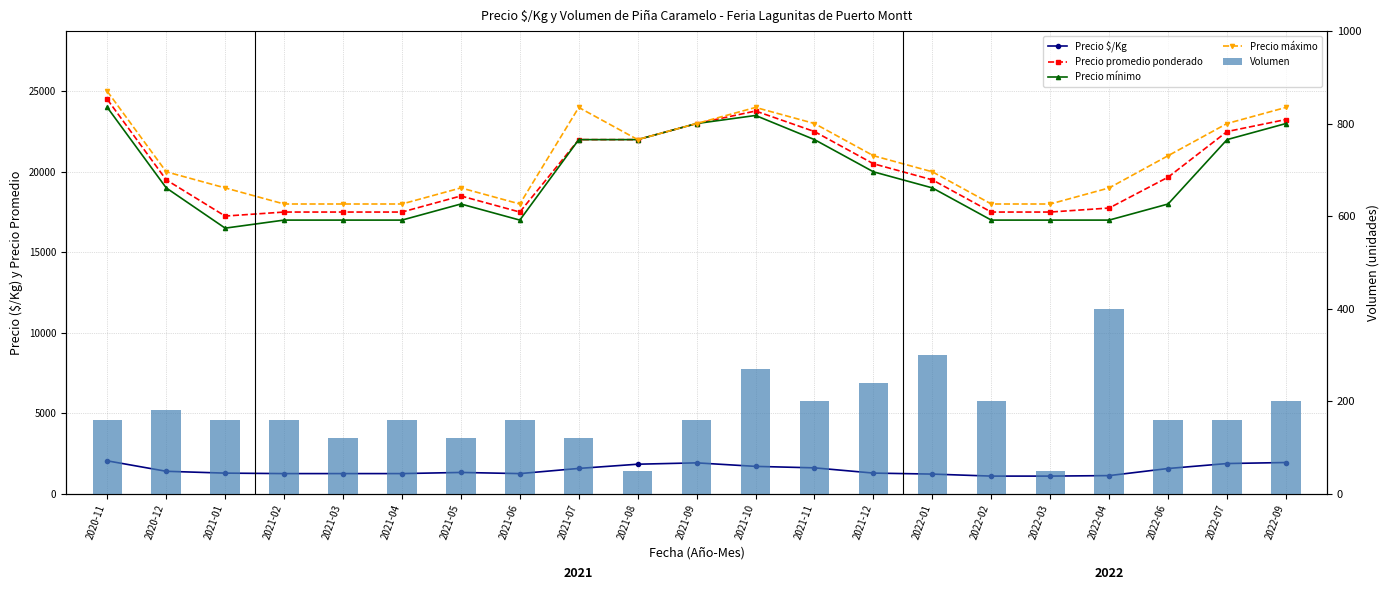

Is it true that Precio promedio ponderado equals 17500 at 2021-06?

True